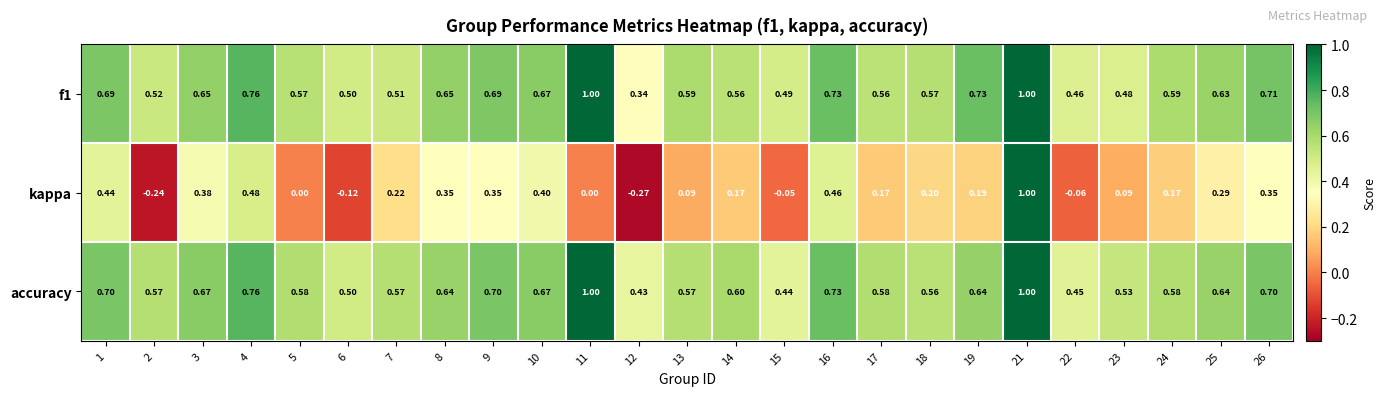

Is the value of kappa at 25 greater than the value of accuracy at 17?

No